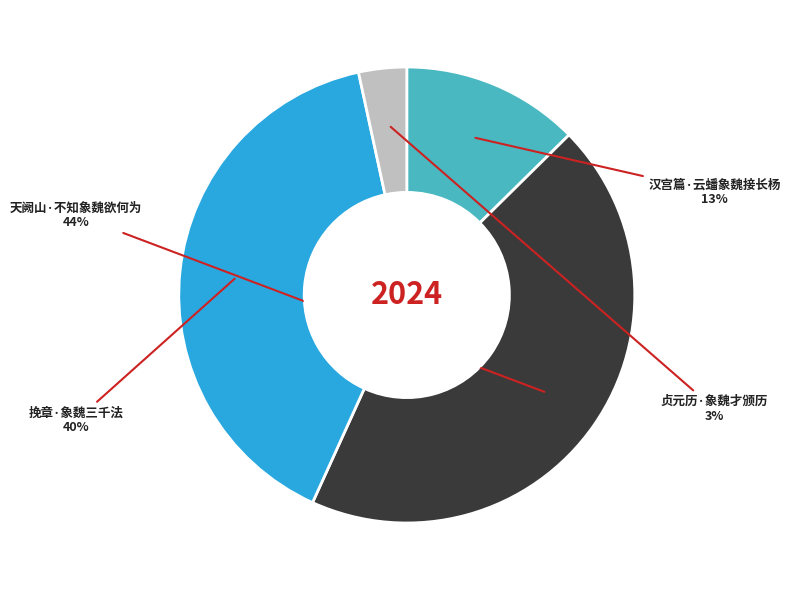

Between 挽章·象魏三千法 and 贞元历·象魏才颁历, which is larger?

挽章·象魏三千法